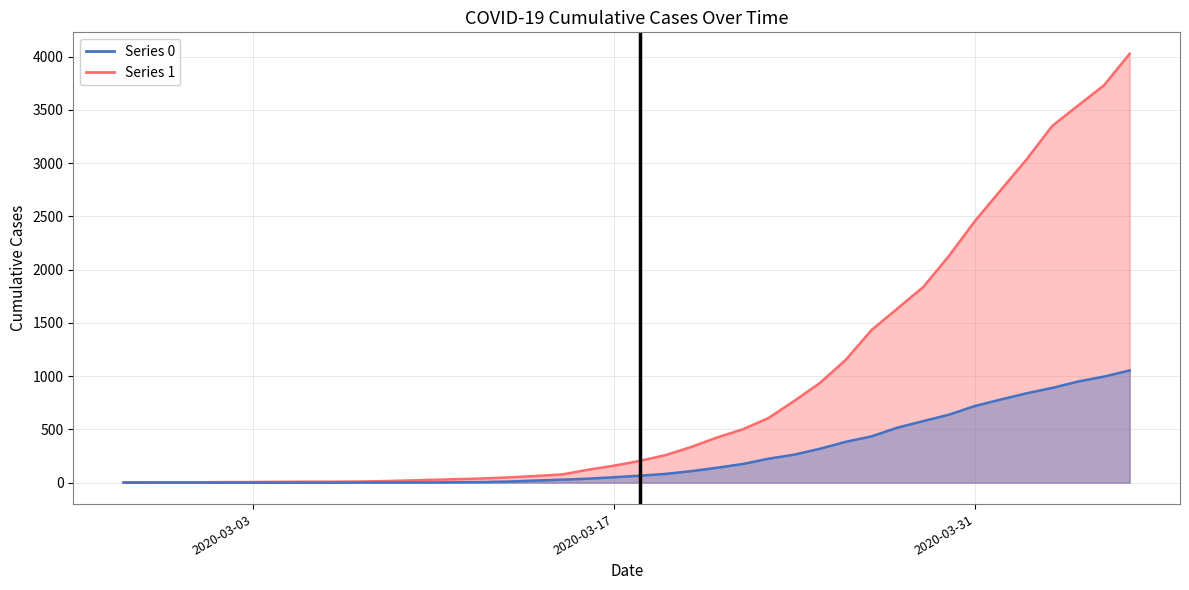

True or false: Series 1 and Series 0 intersect in this chart.

False